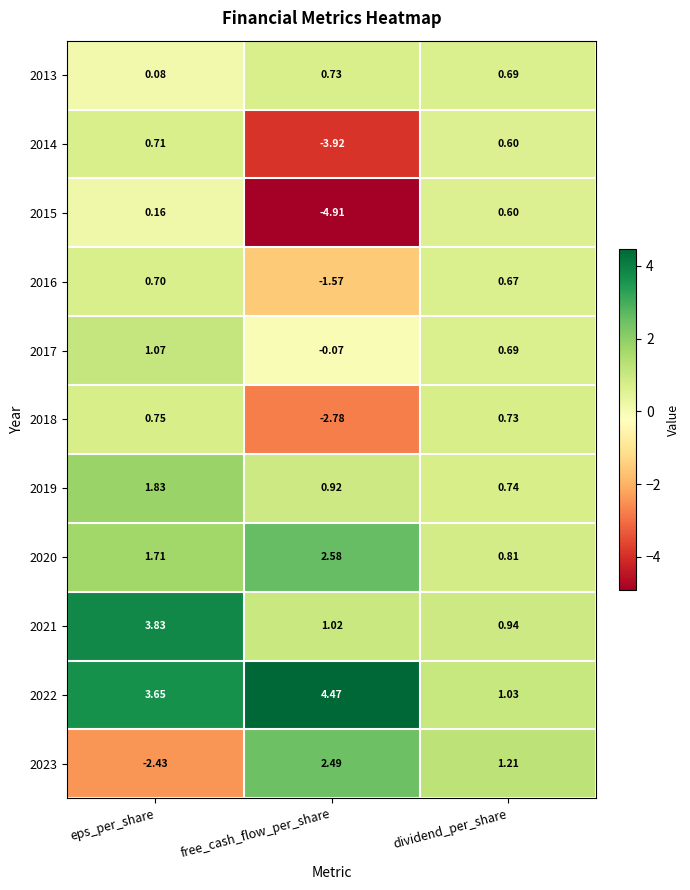

Rank the categories by 2017 value from highest to lowest.

eps_per_share, dividend_per_share, free_cash_flow_per_share